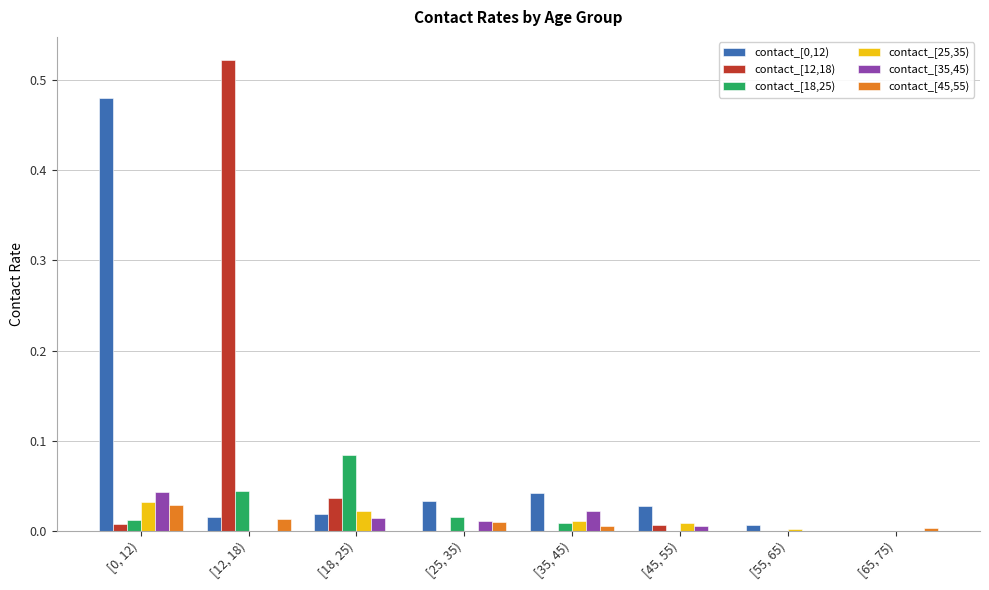

At which label is contact_[0,12) closest to 0?

[65, 75)